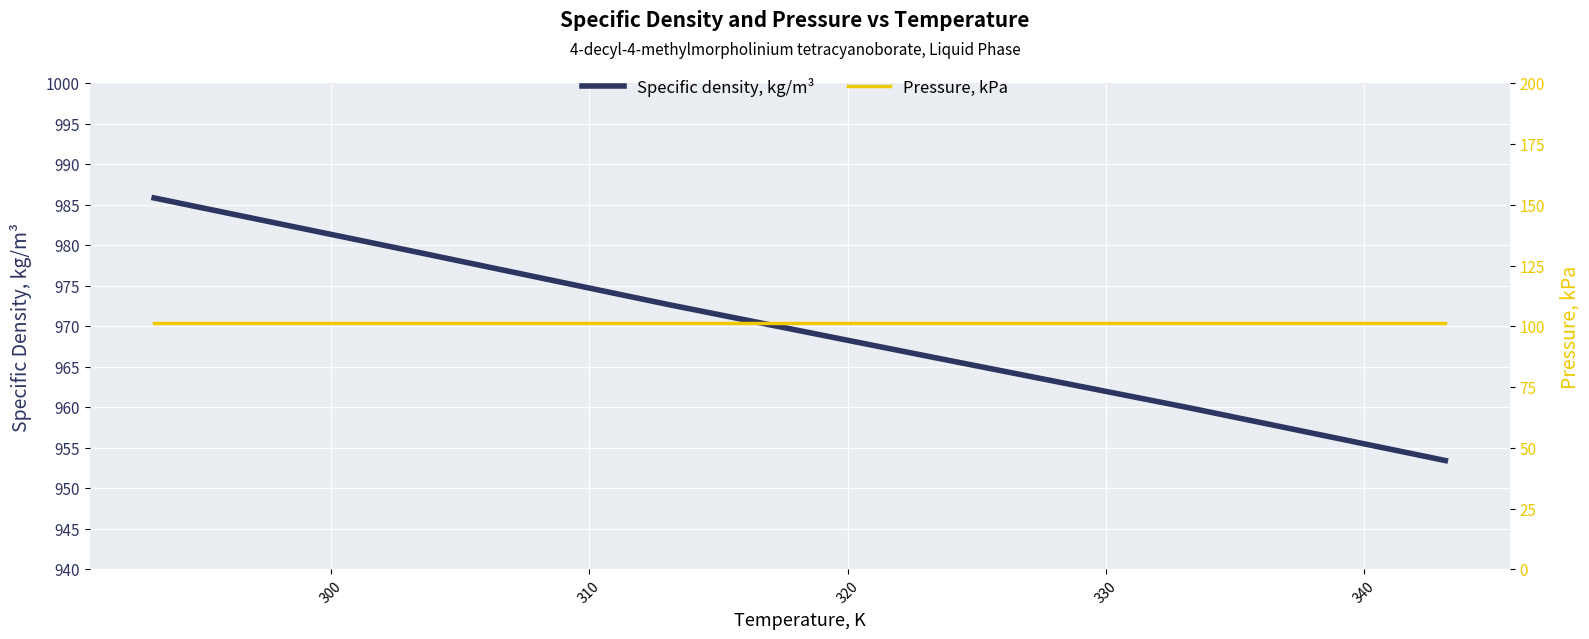

What is the maximum value for Pressure, kPa?

101.3